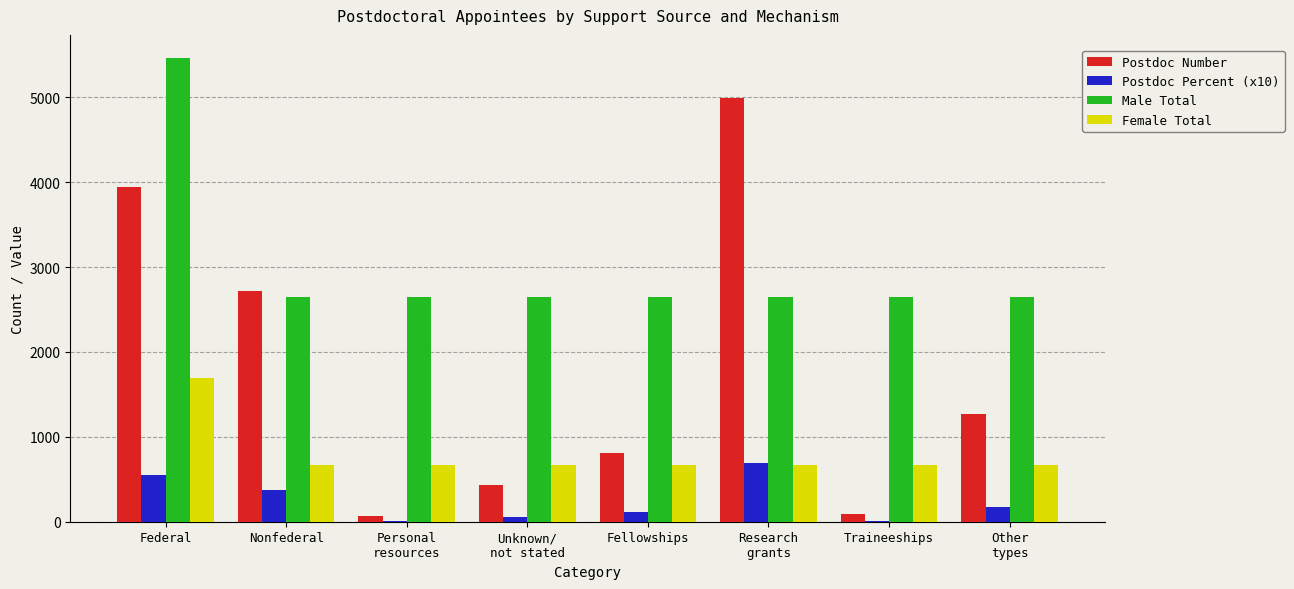

What is the total value across all series at Other
types?

4763